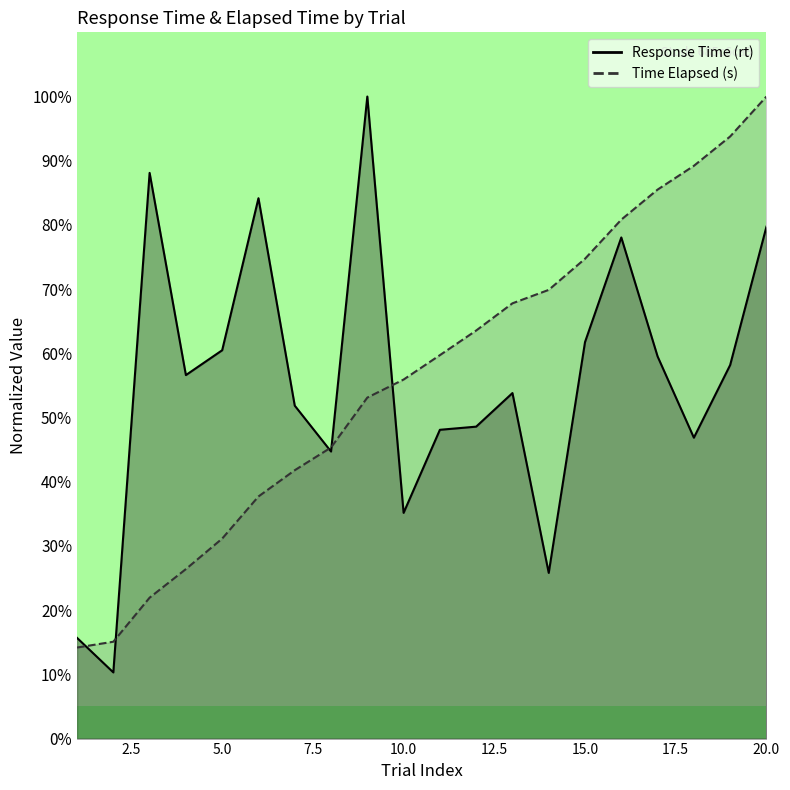

Which has a higher value, 7 or 4?

4